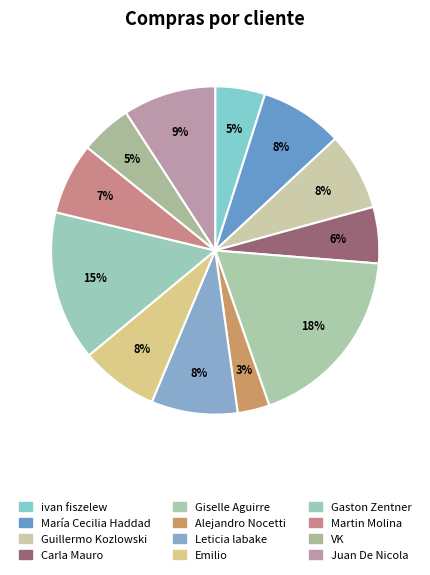

To the nearest percent, what is the combined percentage of María Cecilia Haddad and VK?

13%